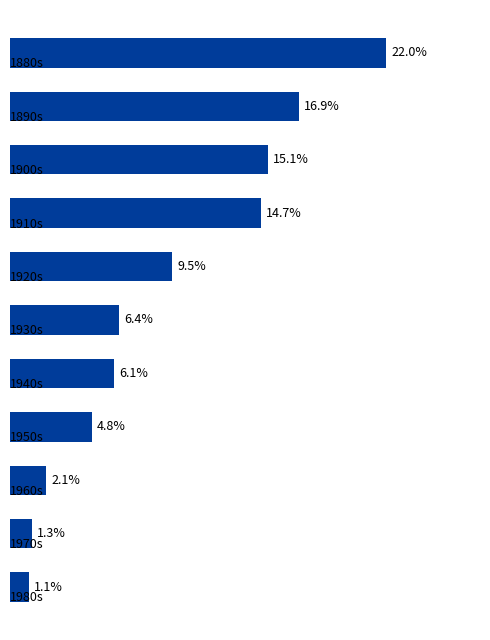

Does the chart contain any negative values?

No